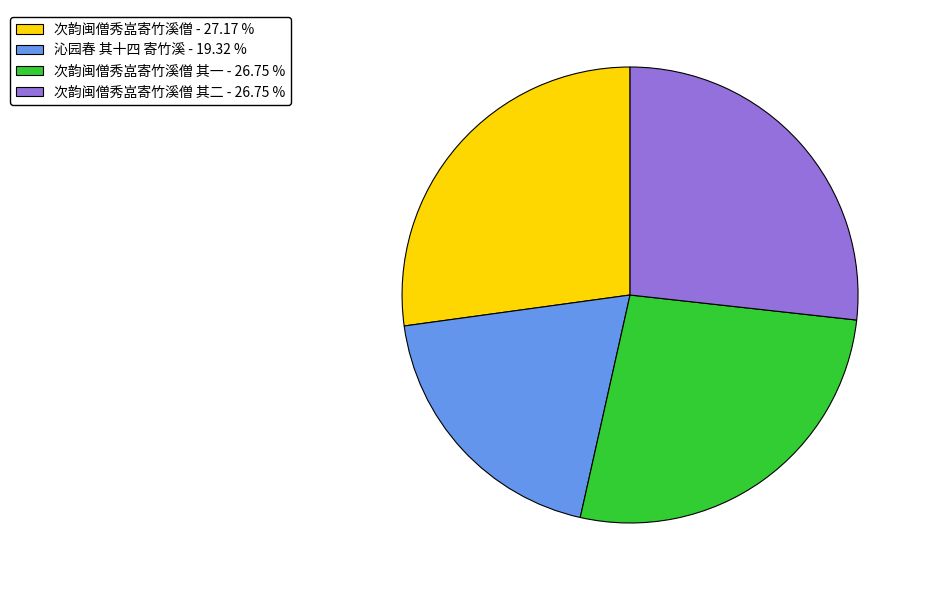

Is there any slice that represents more than half of the pie?

No